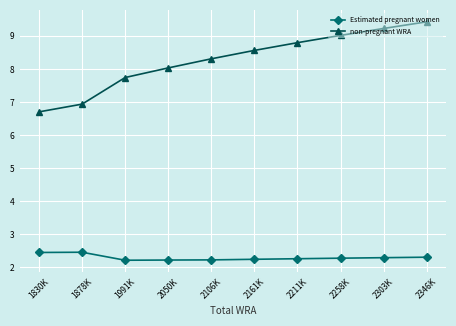

The non-pregnant WRA series shows 16.0 at 2258K. True or false?

False